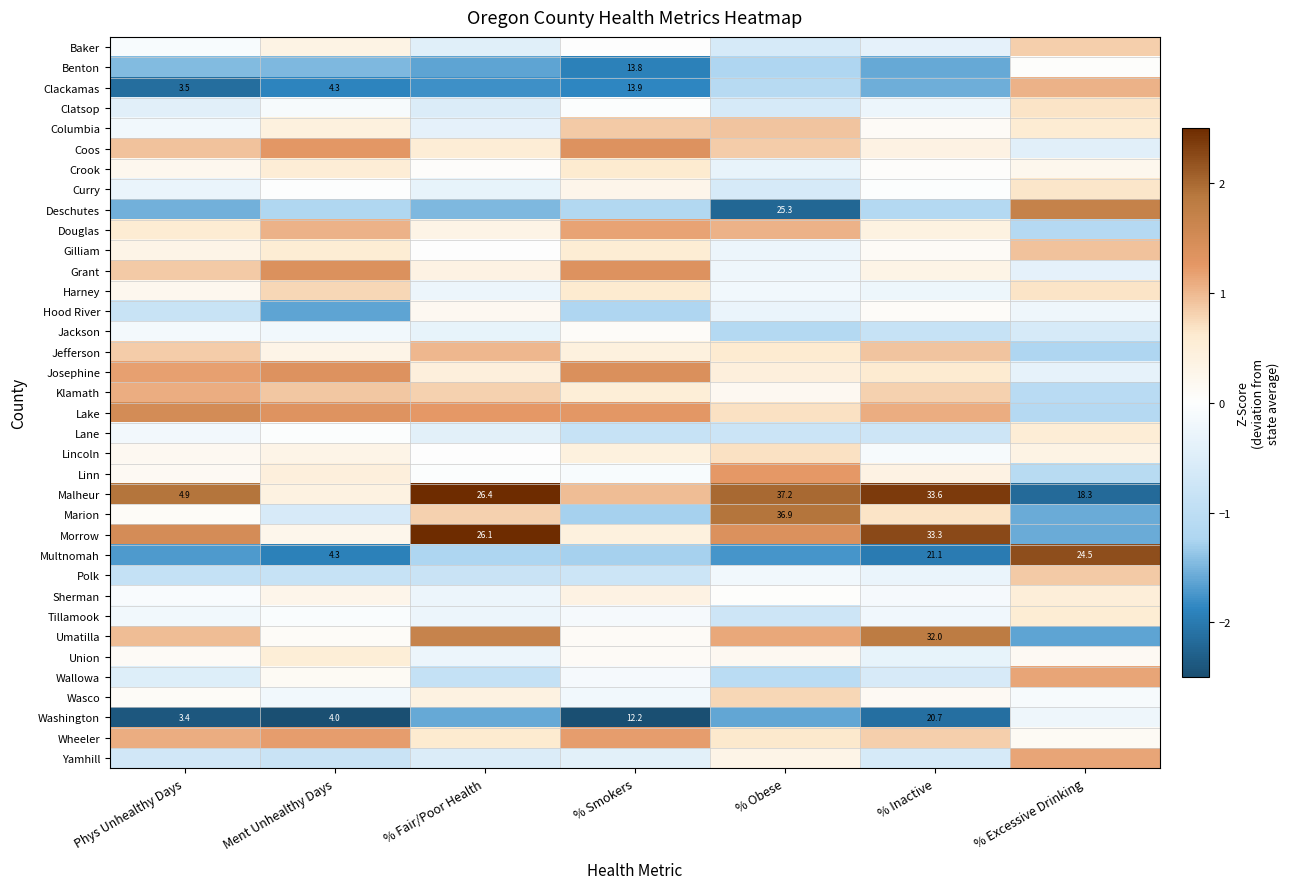

At which label does Jackson reach its minimum?

% Obese